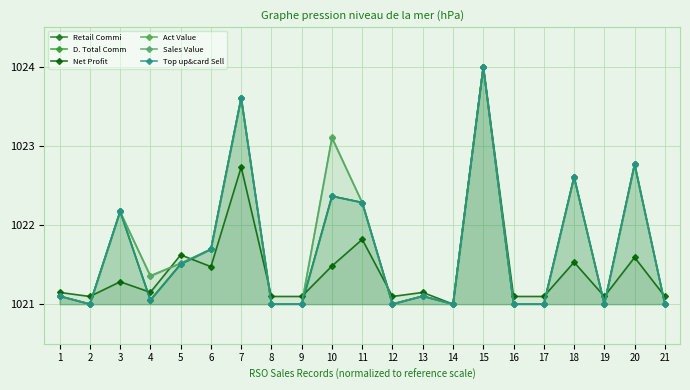

What is the value of the Top up&card Sell point at the 6th from the left?

1021.7